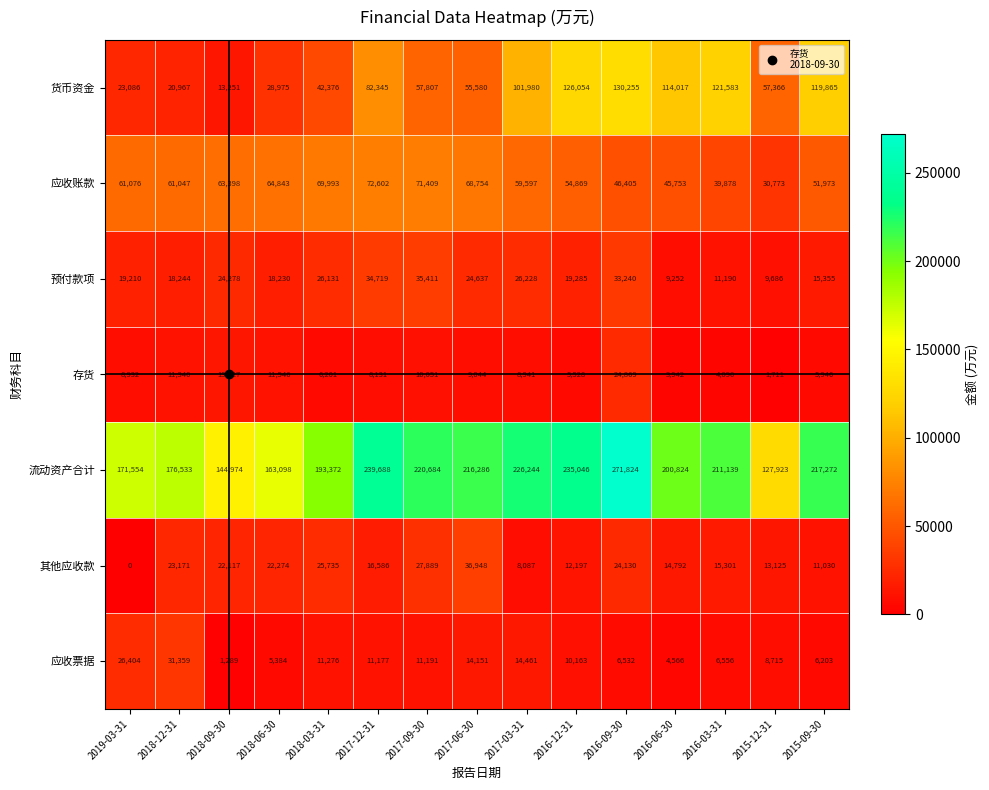

Which series has the widest spread of values?

流动资产合计